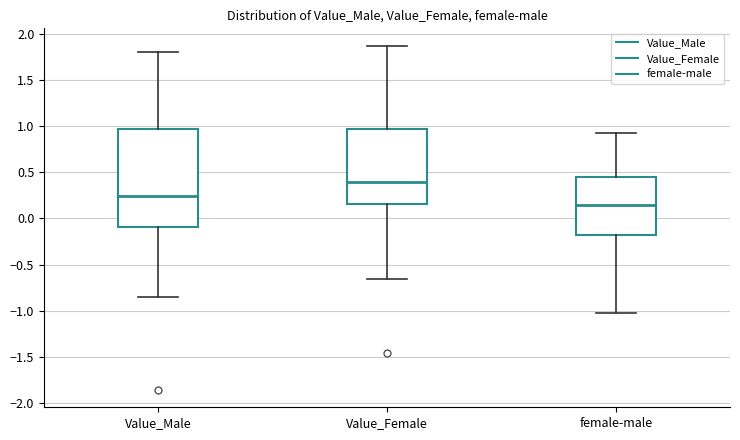

Reading left to right, read every box against the y-axis: the position of its median line, the range the box covers, and the ends of its whiskers. The values are not printed on the chart, so give them approximately, as read against the axis.

Value_Male: median 0.25, box -0.10 to 0.95, whiskers -0.85 to 1.80
Value_Female: median 0.40, box 0.15 to 0.95, whiskers -0.65 to 1.85
female-male: median 0.15, box -0.20 to 0.45, whiskers -1.00 to 0.95